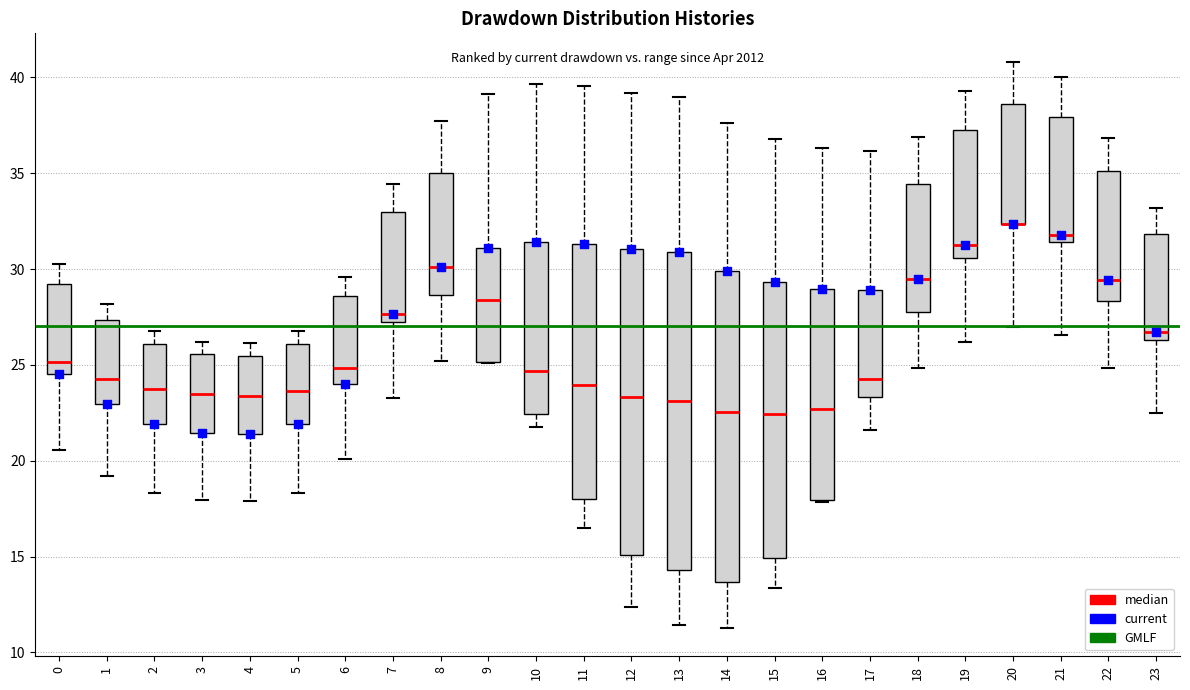

Reading left to right, transcribe this box plot: for each box, give where its median line is, the range the box spans, and where its two whiskers end, as read against the y-axis. The values are not printed on the chart, so give them approximately, as read against the axis.

0: median 25.0, box 24.5 to 29.0, whiskers 20.5 to 30.5
1: median 24.5, box 23.0 to 27.5, whiskers 19.0 to 28.0
2: median 23.5, box 22.0 to 26.0, whiskers 18.5 to 27.0
3: median 23.5, box 21.5 to 25.5, whiskers 18.0 to 26.0
4: median 23.5, box 21.5 to 25.5, whiskers 18.0 to 26.0
5: median 23.5, box 22.0 to 26.0, whiskers 18.5 to 27.0
6: median 25.0, box 24.0 to 28.5, whiskers 20.0 to 29.5
7: median 27.5, box 27.0 to 33.0, whiskers 23.0 to 34.5
8: median 30.0, box 28.5 to 35.0, whiskers 25.0 to 37.5
9: median 28.5, box 25.0 to 31.0, whiskers 25.0 to 39.0
10: median 24.5, box 22.5 to 31.5, whiskers 22.0 to 39.5
11: median 24.0, box 18.0 to 31.5, whiskers 16.5 to 39.5
12: median 23.5, box 15.0 to 31.0, whiskers 12.5 to 39.0
13: median 23.0, box 14.5 to 31.0, whiskers 11.5 to 39.0
14: median 22.5, box 13.5 to 30.0, whiskers 11.5 to 37.5
15: median 22.5, box 15.0 to 29.5, whiskers 13.5 to 37.0
16: median 22.5, box 18.0 to 29.0, whiskers 18.0 to 36.5
17: median 24.5, box 23.5 to 29.0, whiskers 21.5 to 36.0
18: median 29.5, box 28.0 to 34.5, whiskers 25.0 to 37.0
19: median 31.0, box 30.5 to 37.5, whiskers 26.0 to 39.5
20: median 32.5 (drawn on the box's lower edge), box 32.5 to 38.5, whiskers 27.0 to 41.0
21: median 32.0, box 31.5 to 38.0, whiskers 26.5 to 40.0
22: median 29.5, box 28.5 to 35.0, whiskers 25.0 to 37.0
23: median 26.5 (just above the box's lower edge), box 26.5 to 32.0, whiskers 22.5 to 33.0